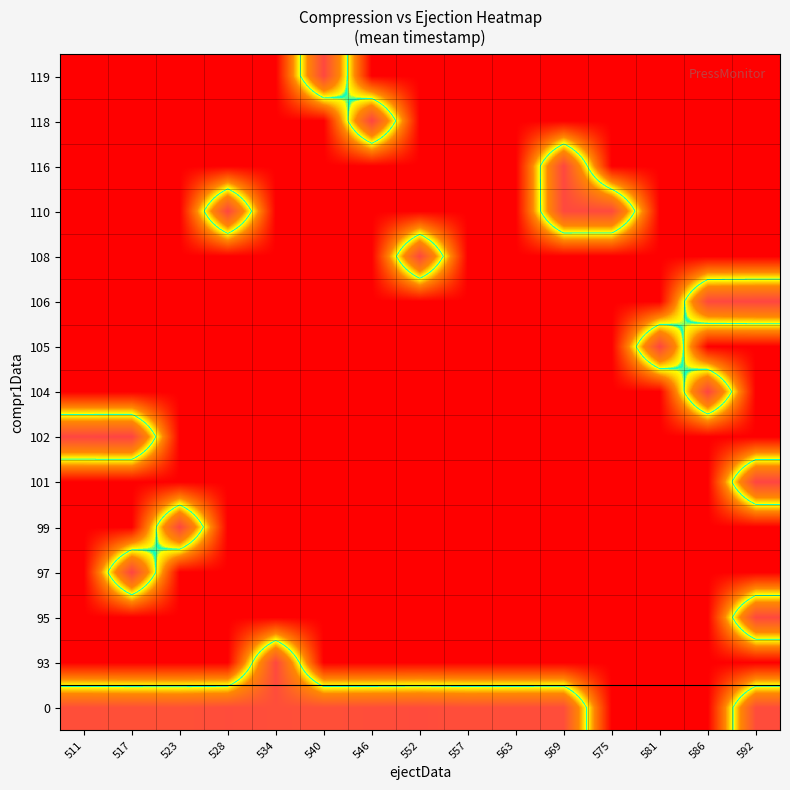

Which label corresponds to the smallest value in the chart?

575